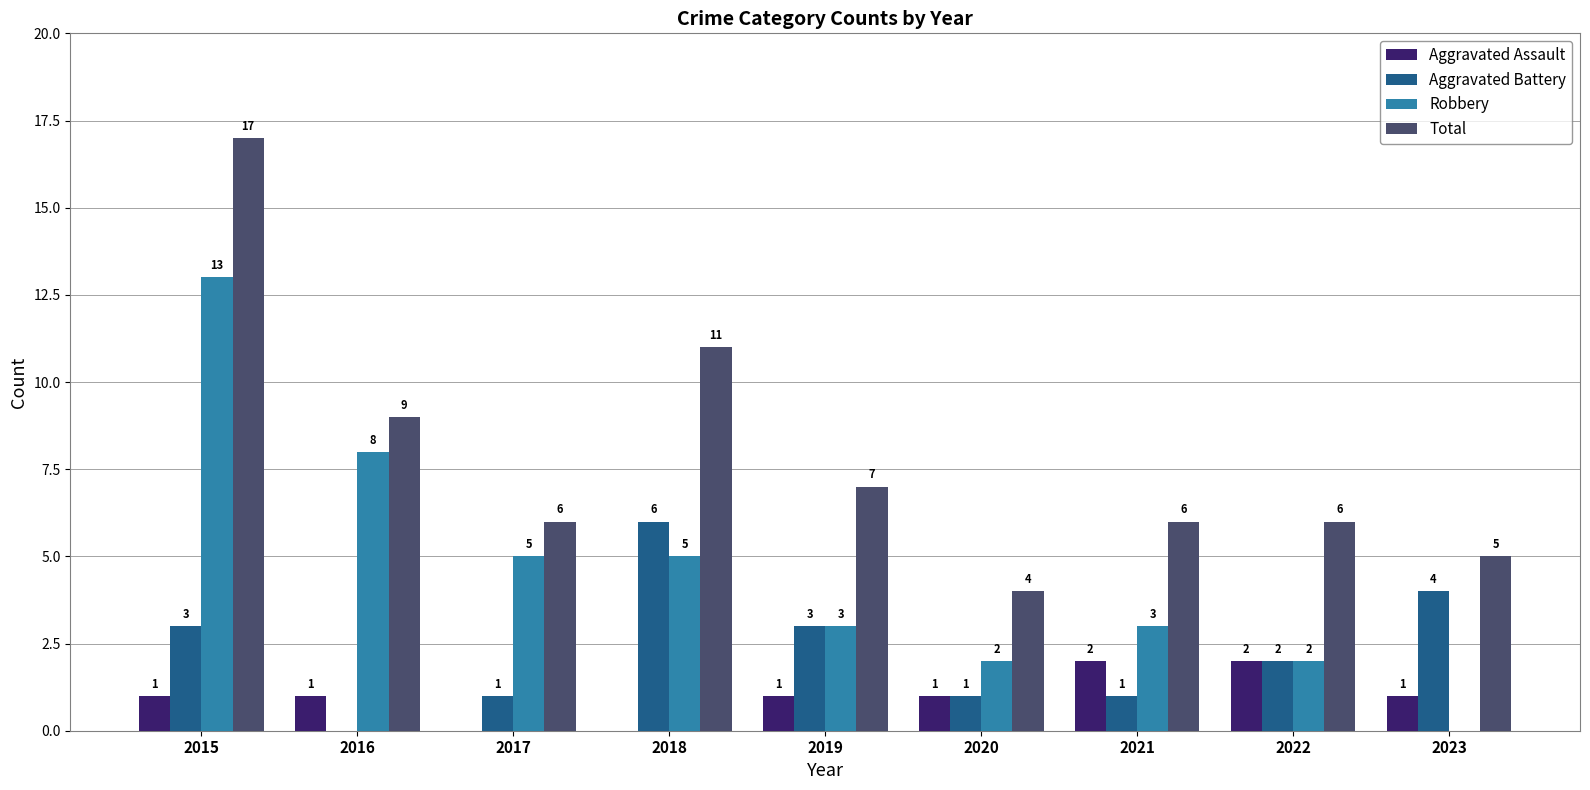

What are all the series names shown in the legend?

Aggravated Assault, Aggravated Battery, Robbery, Total